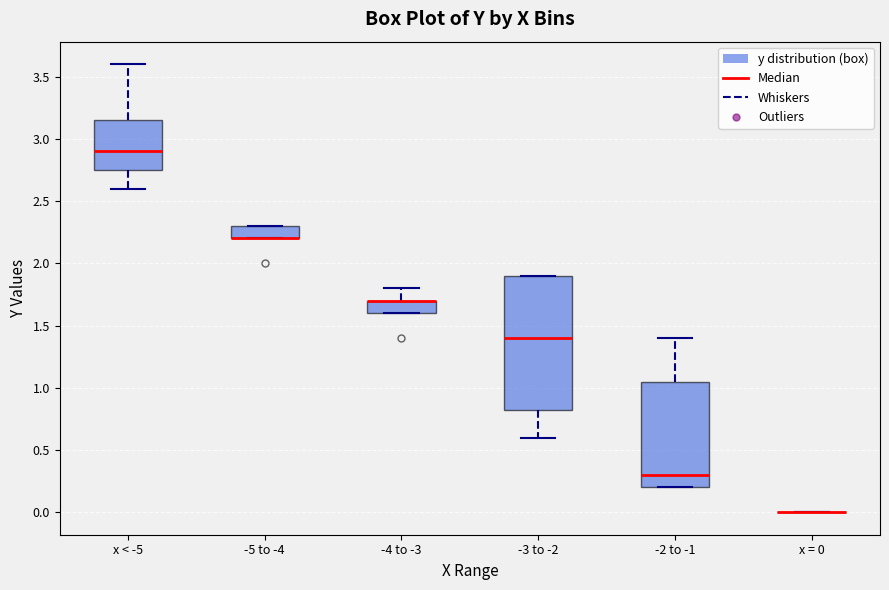

Comparing the boxes themselves (not the whiskers), which one is the tallest?

-3 to -2